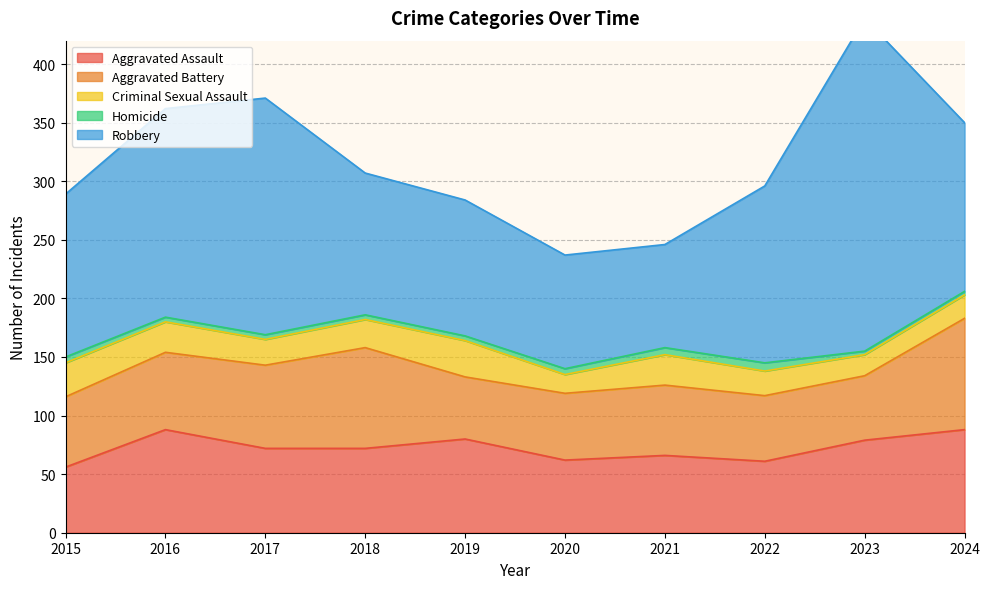

What is the value of the Criminal Sexual Assault point at the 2nd from the left?

26